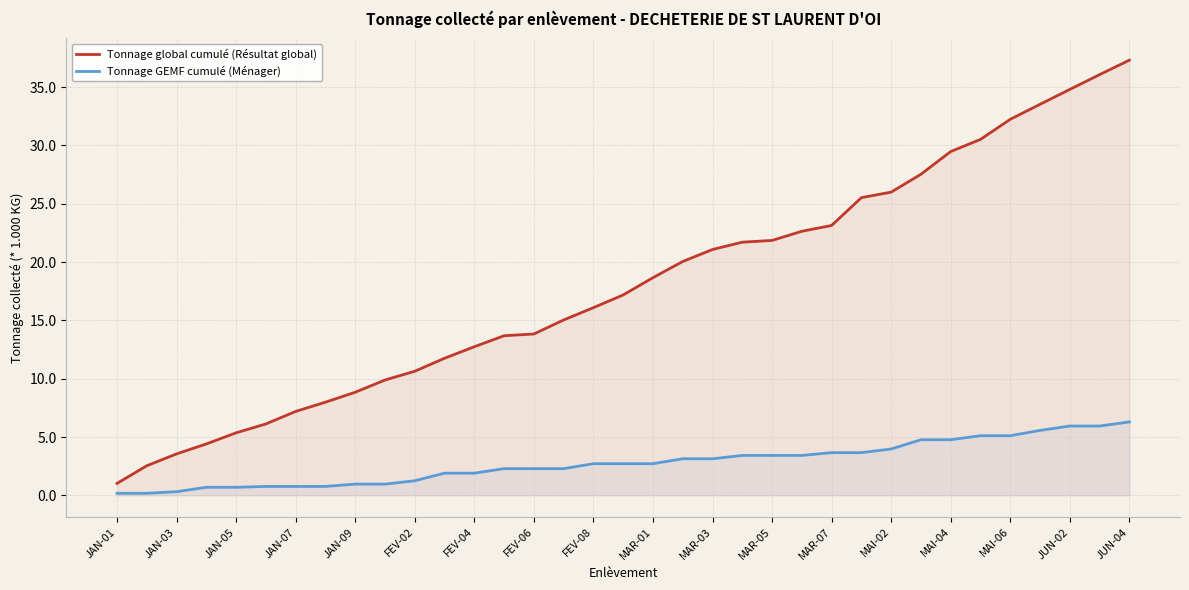

Which series has the widest spread of values?

Tonnage global cumulé (Résultat global)